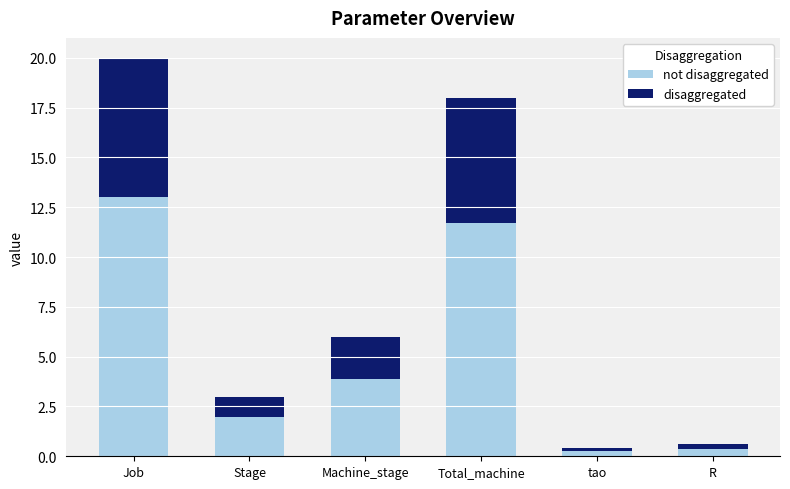

Are the bars grouped side by side (vs. stacked)?

No